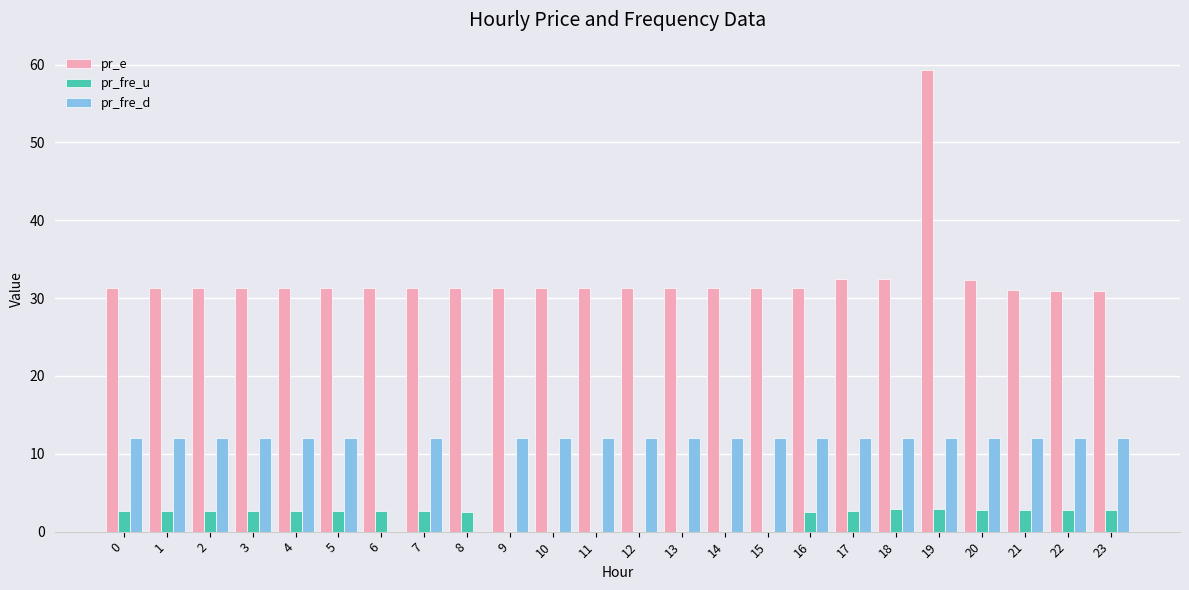

What is the sum of all pr_fre_u values?

46.0